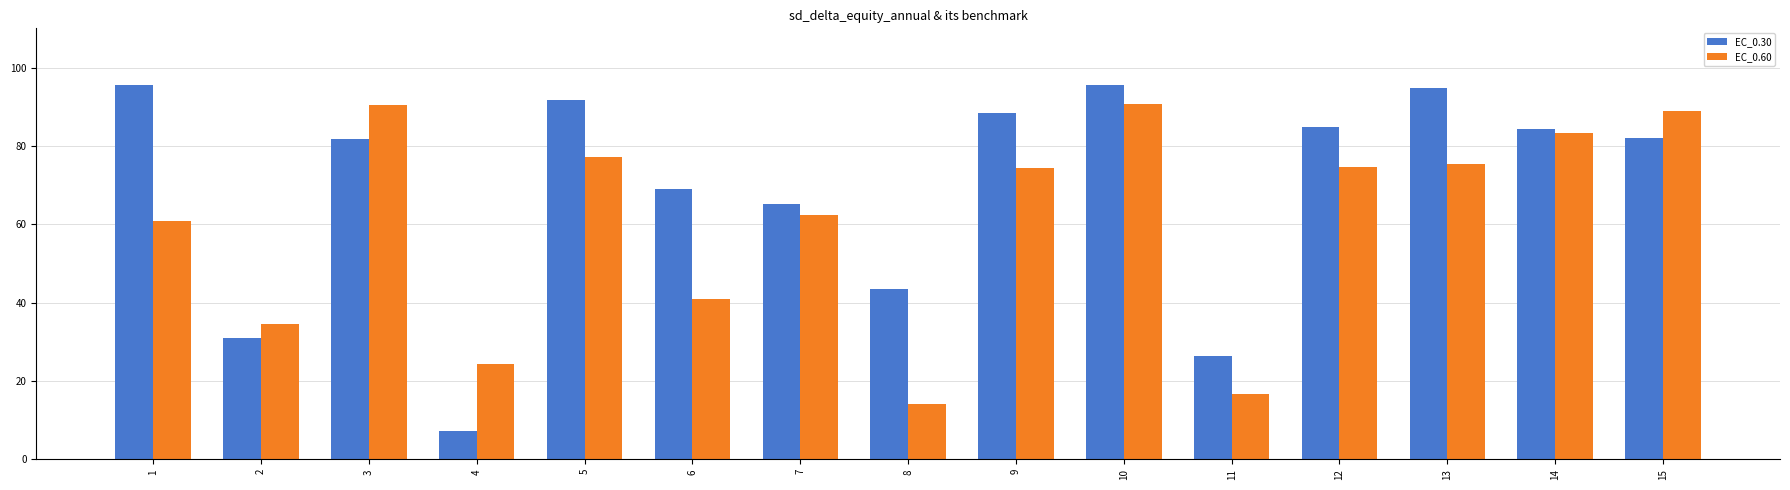

List the series in order of their overall mean, highest first.

EC_0.30, EC_0.60